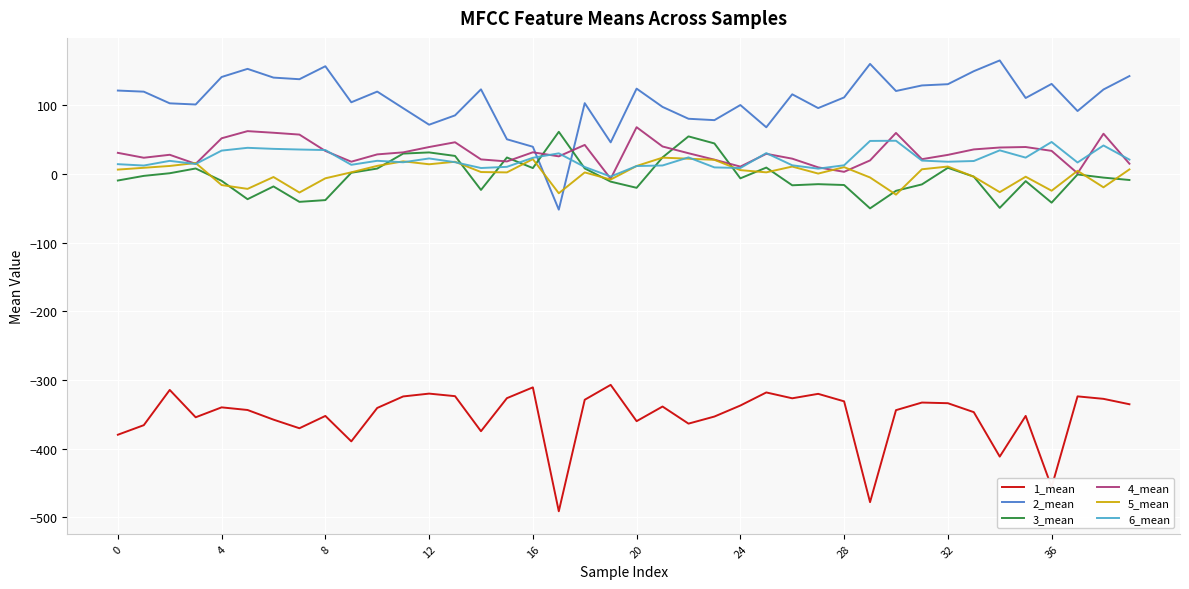

Which series has the widest spread of values?

2_mean